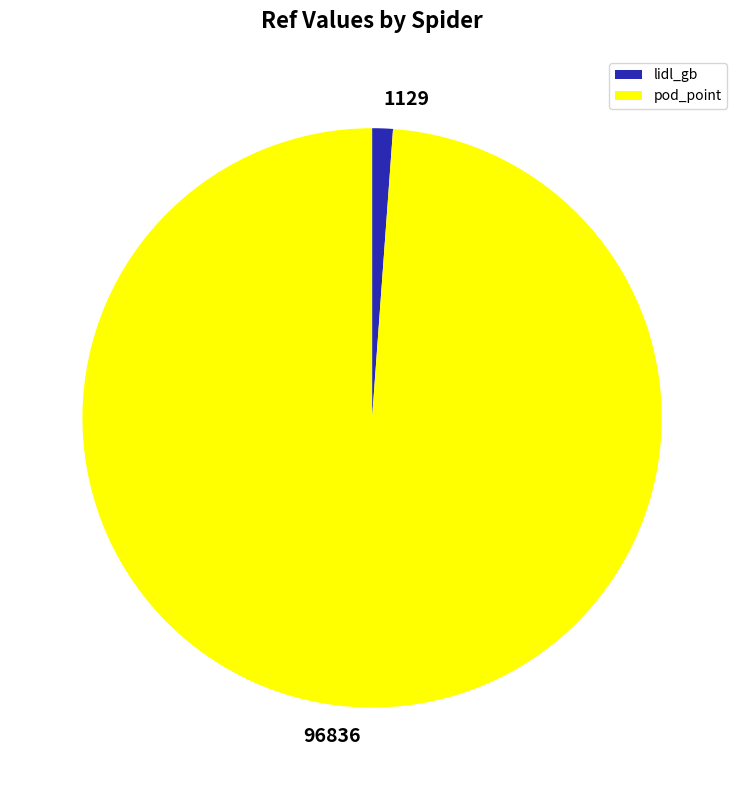

Count the number of slices in the pie.

2